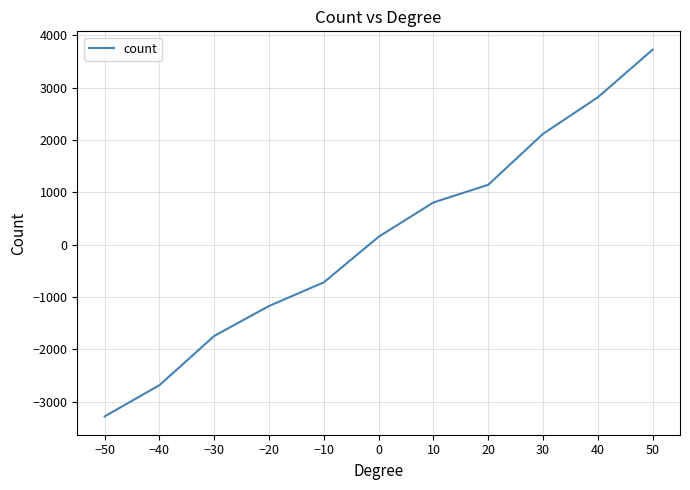

The value at 30 is 2119. True or false?

True